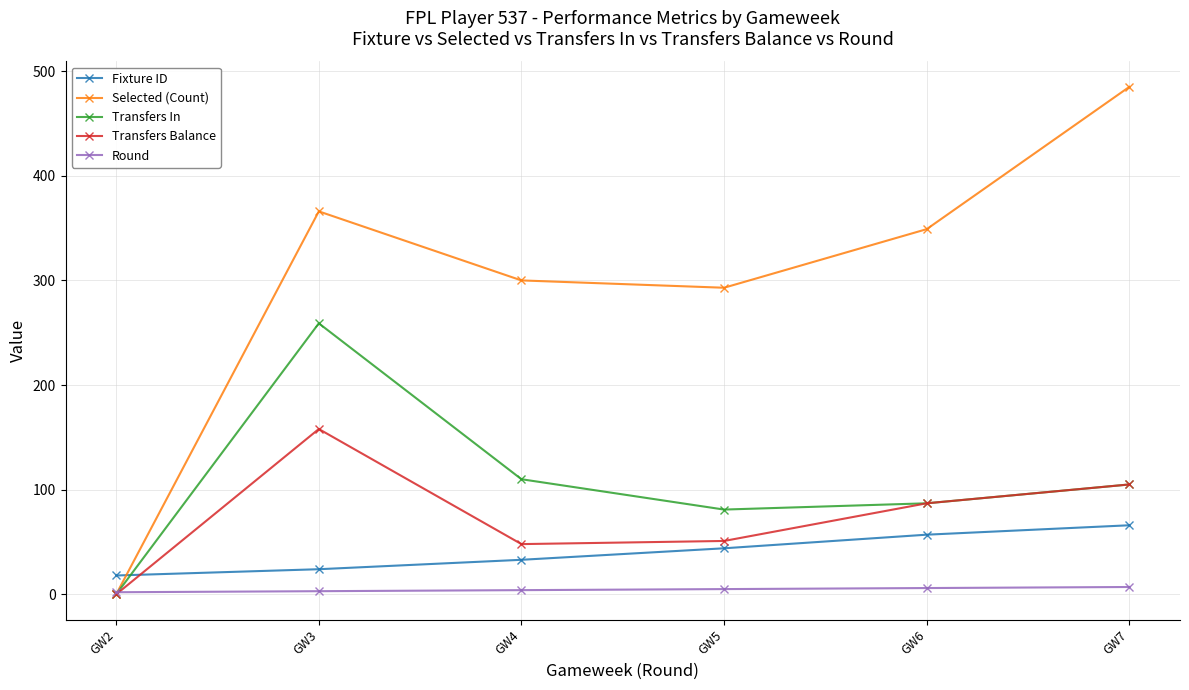

What is the value of the Transfers Balance point at the 6th from the left?

105